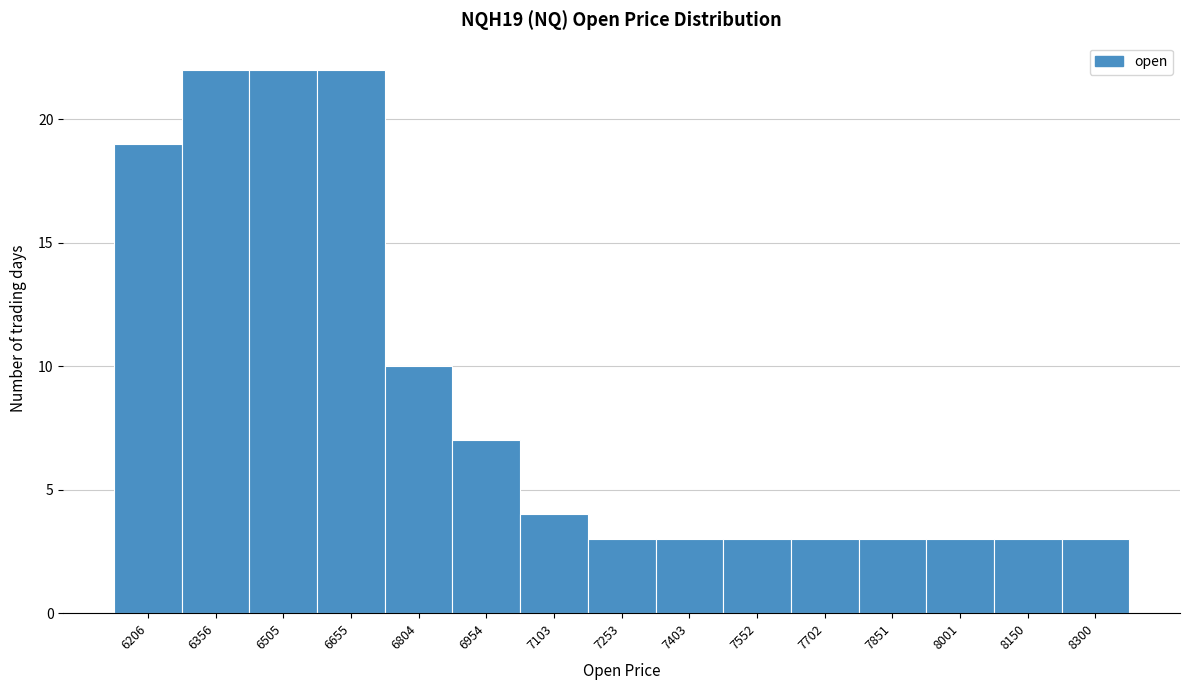

Reading left to right, what are all the values shown in this chart?

19	22	22	22	10	7	4	3	3	3	3	3	3	3	3